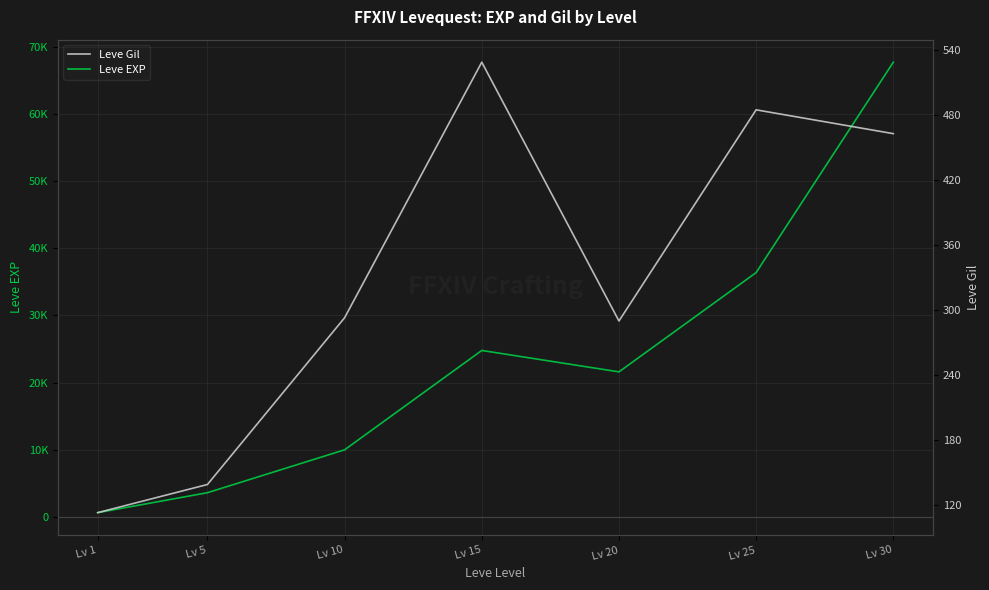

Does the chart have visible grid lines?

Yes